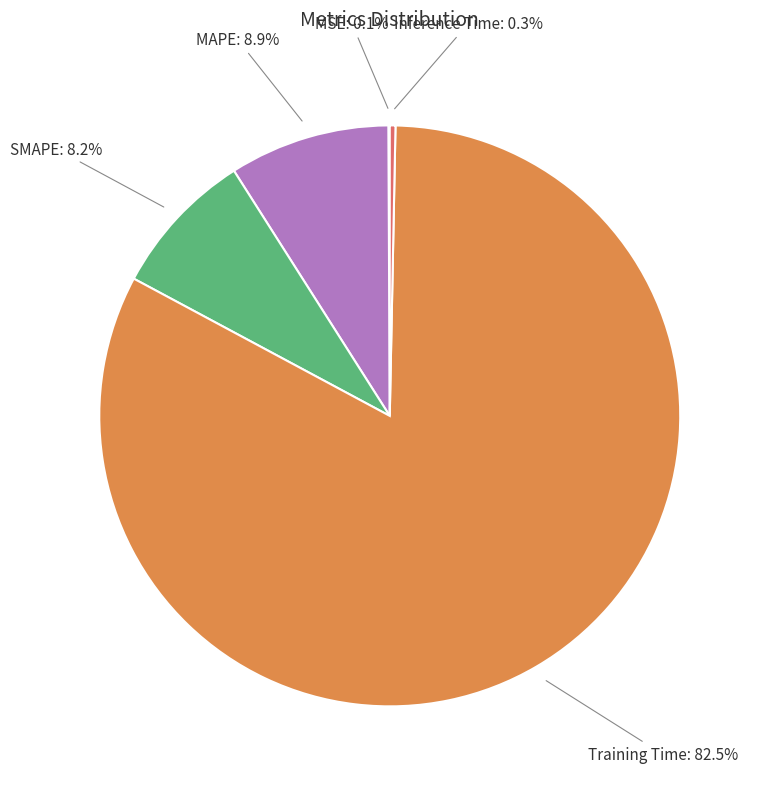

How much of the chart is everything except Inference Time?

99.7%